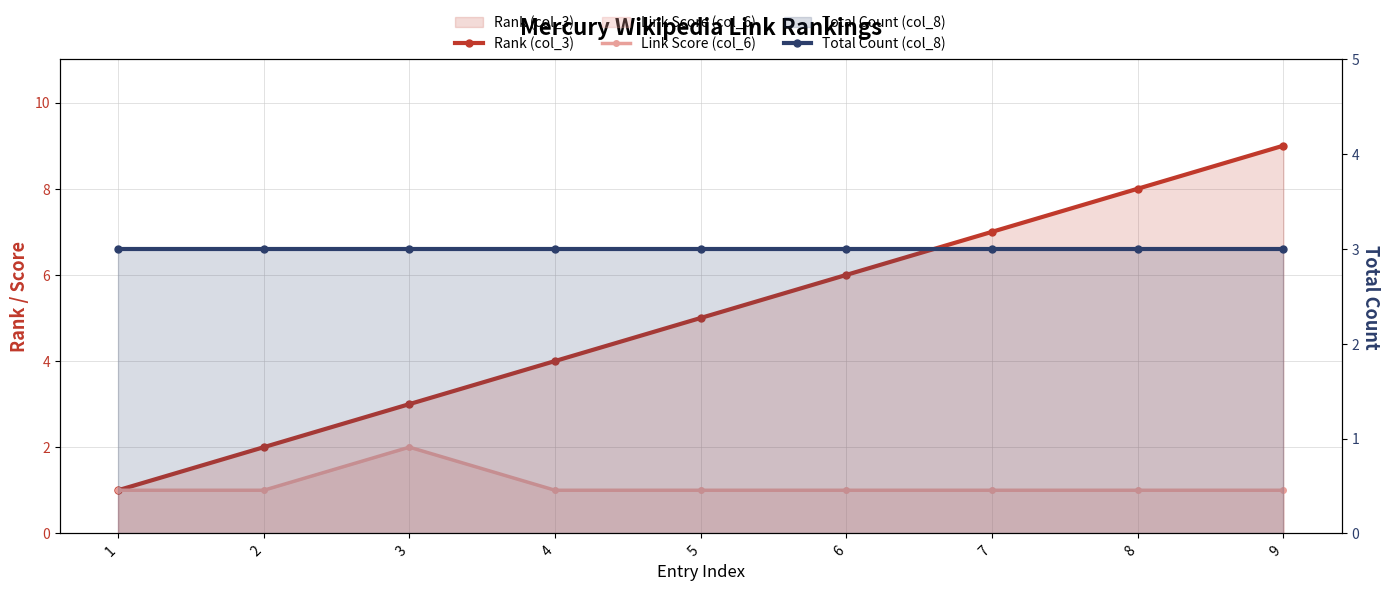

Which series has the widest spread of values?

Rank (col_3)